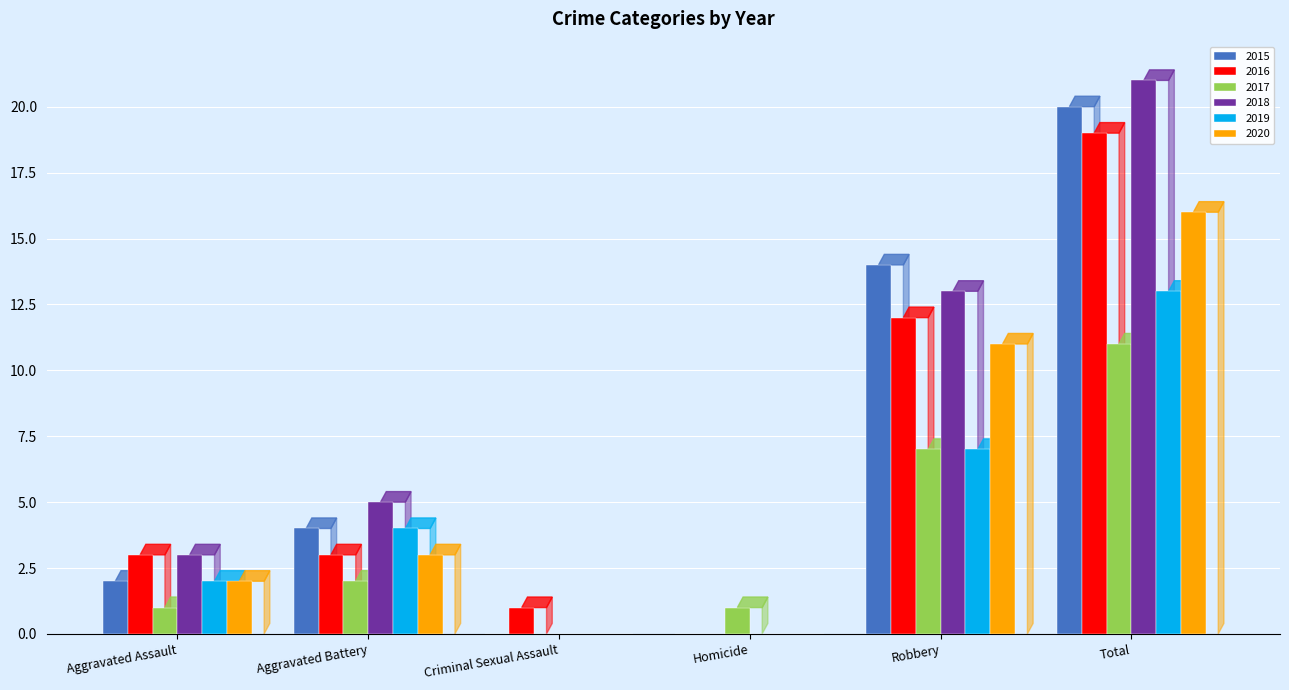

What is the sum of the 2019 values at Total and Aggravated Battery?

17